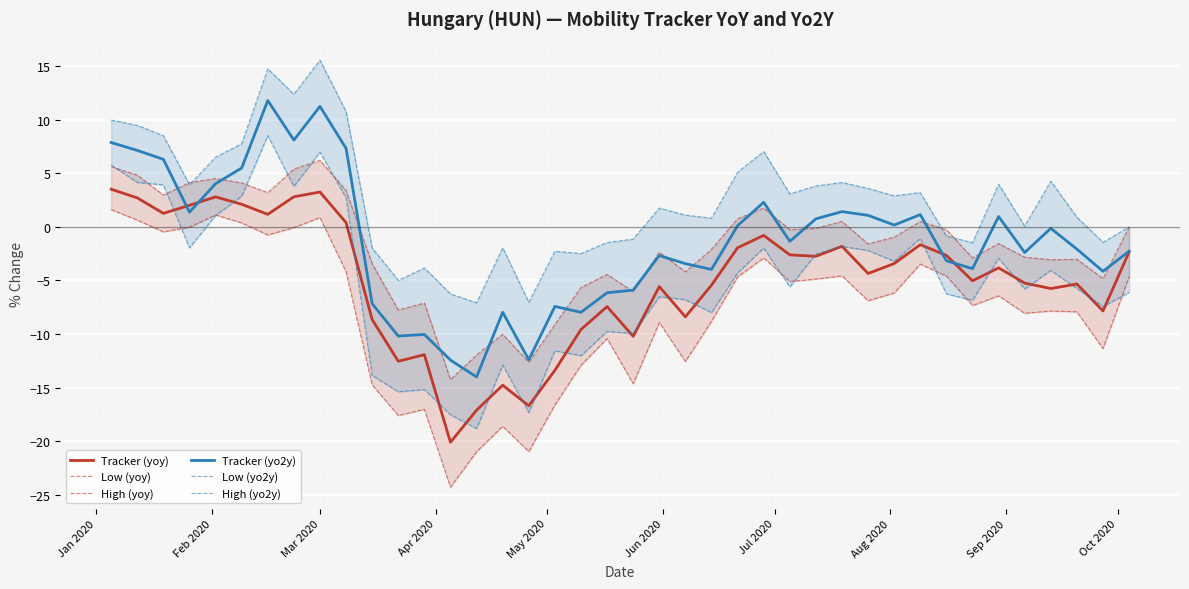

True or false: Tracker (yo2y) and Low (yoy) cross at least once.

False